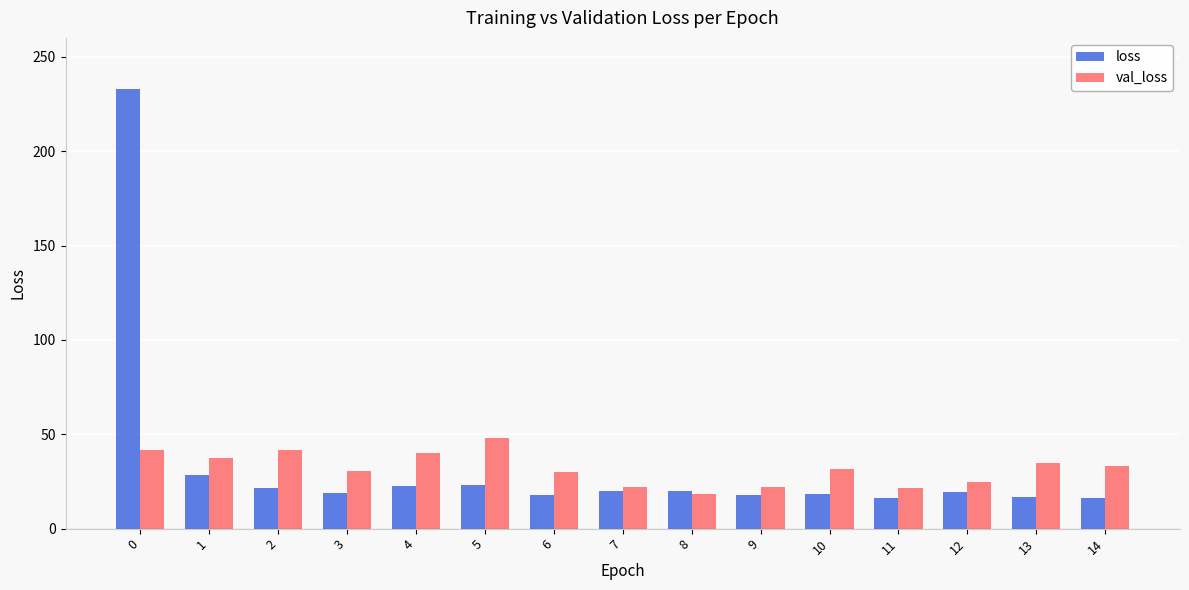

What is the minimum value shown in the chart?

16.3